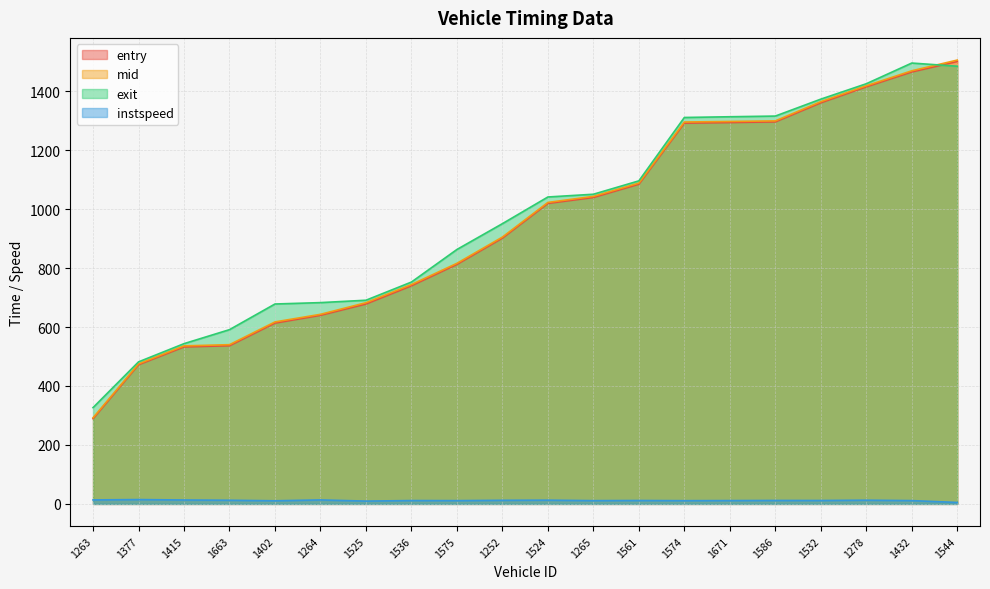

Does the chart display data point markers on the line(s)?

No